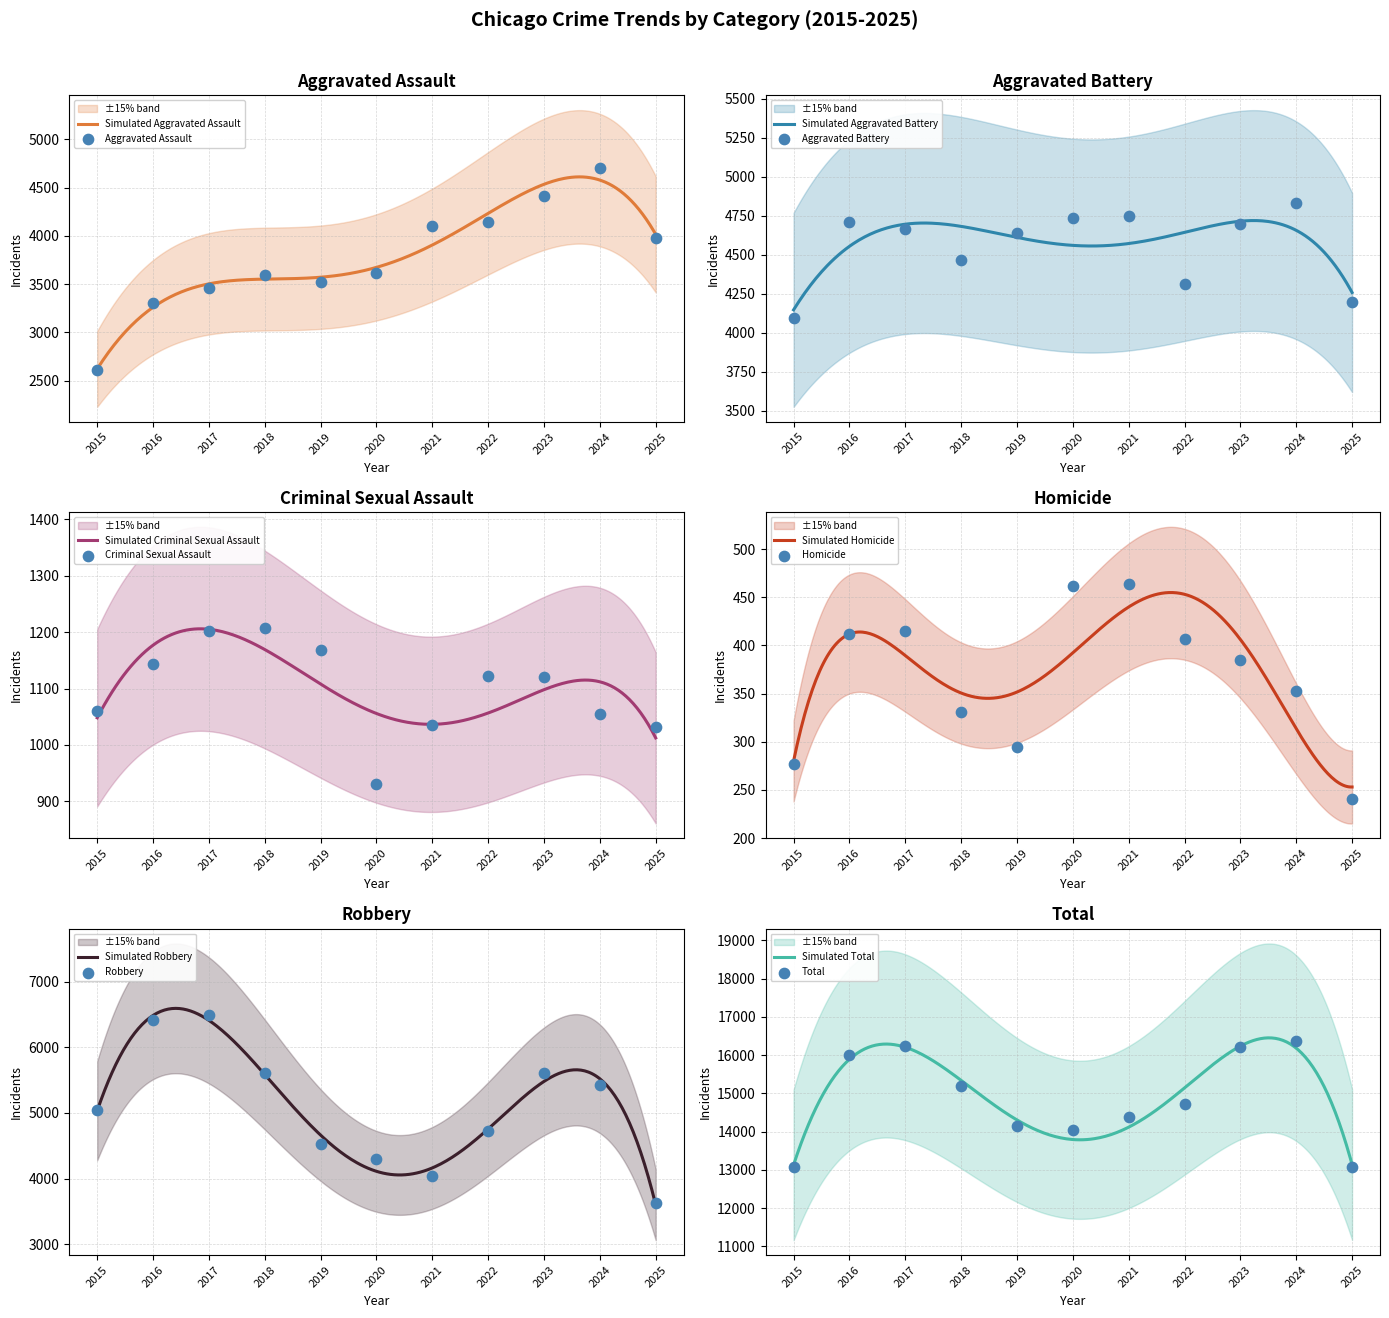

Which series has the largest total across all categories?

Total